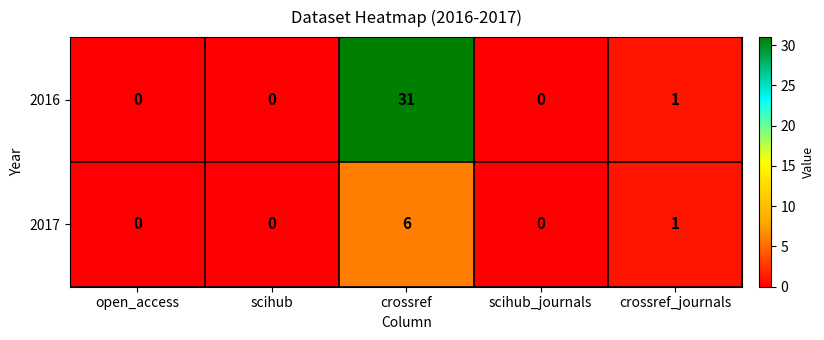

Reading right to left, transcribe all the data shown in this chart.

2016: 1	0	31	0	0
2017: 1	0	6	0	0